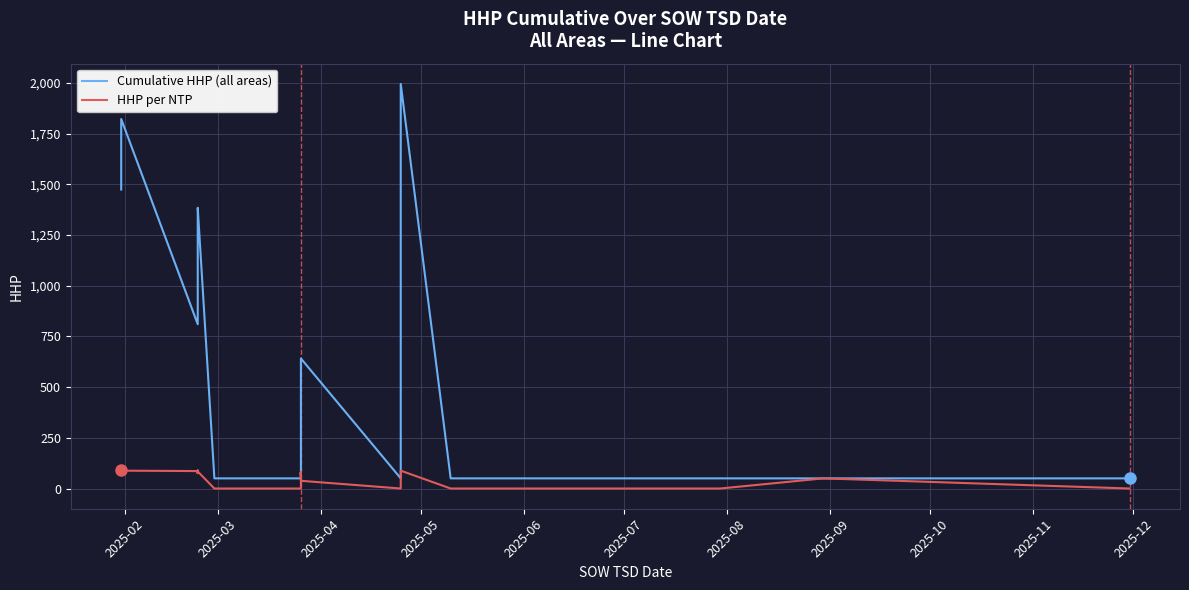

What is the difference between the second highest and minimum values in the Cumulative HHP (all areas) series?

1857